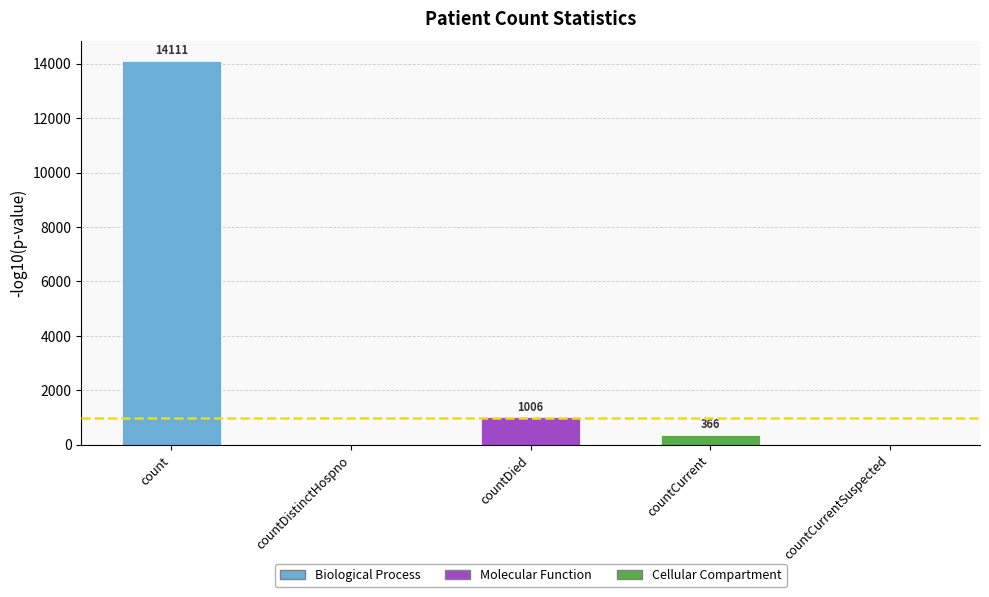

Which category has the highest value across all series?

count